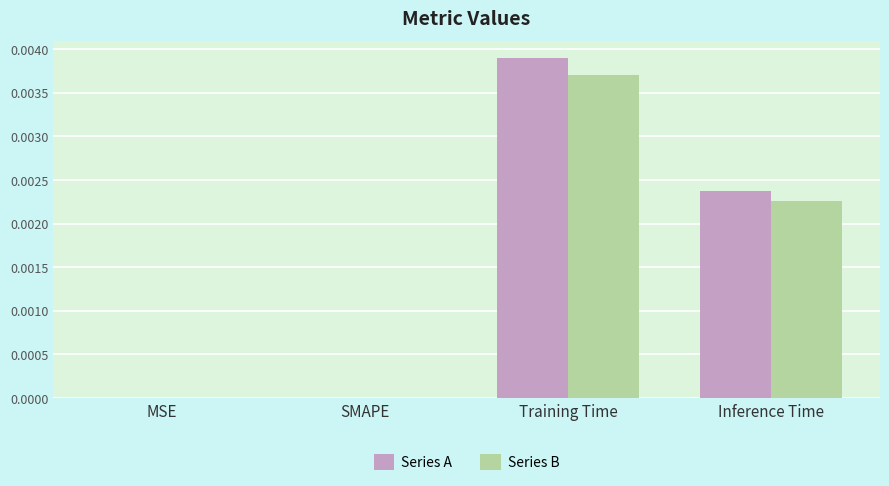

The value of Series A at MSE is 0.0. True or false?

True